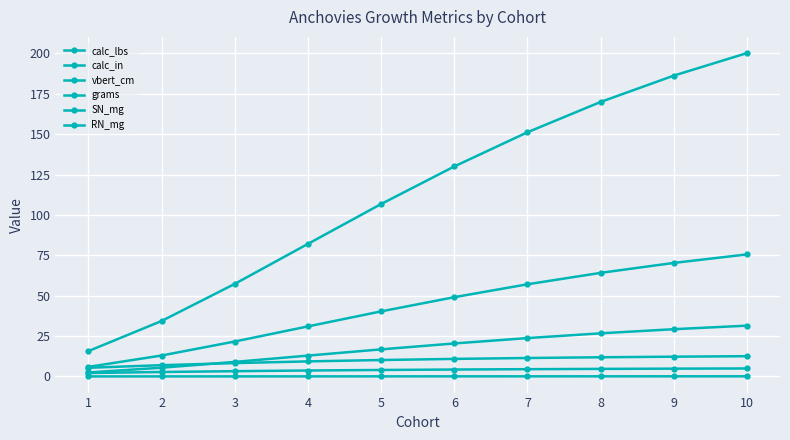

How many data points in RN_mg are less than 129?

5